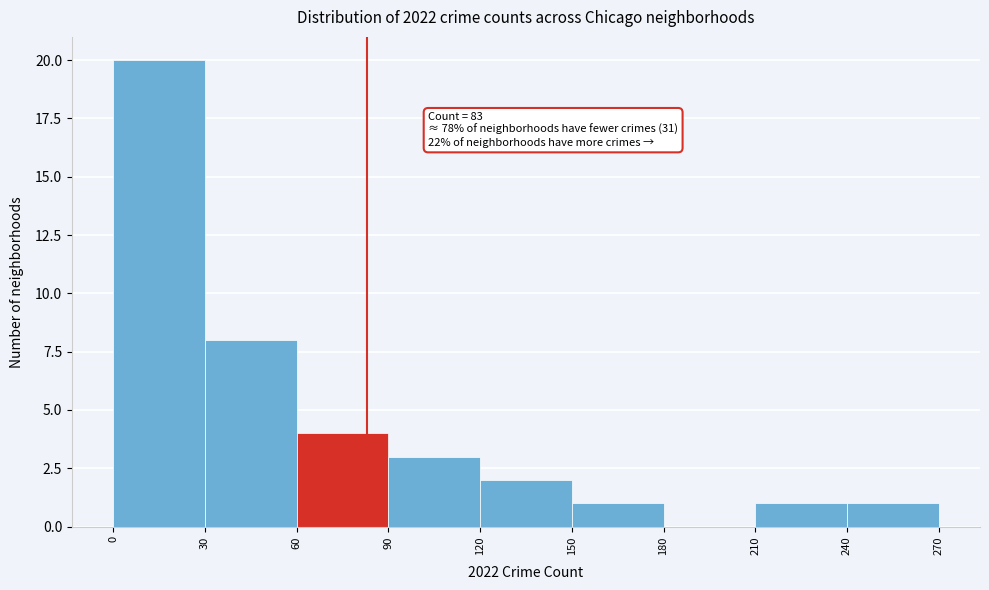

Which range on the x-axis has the tallest bar?

0 to 30